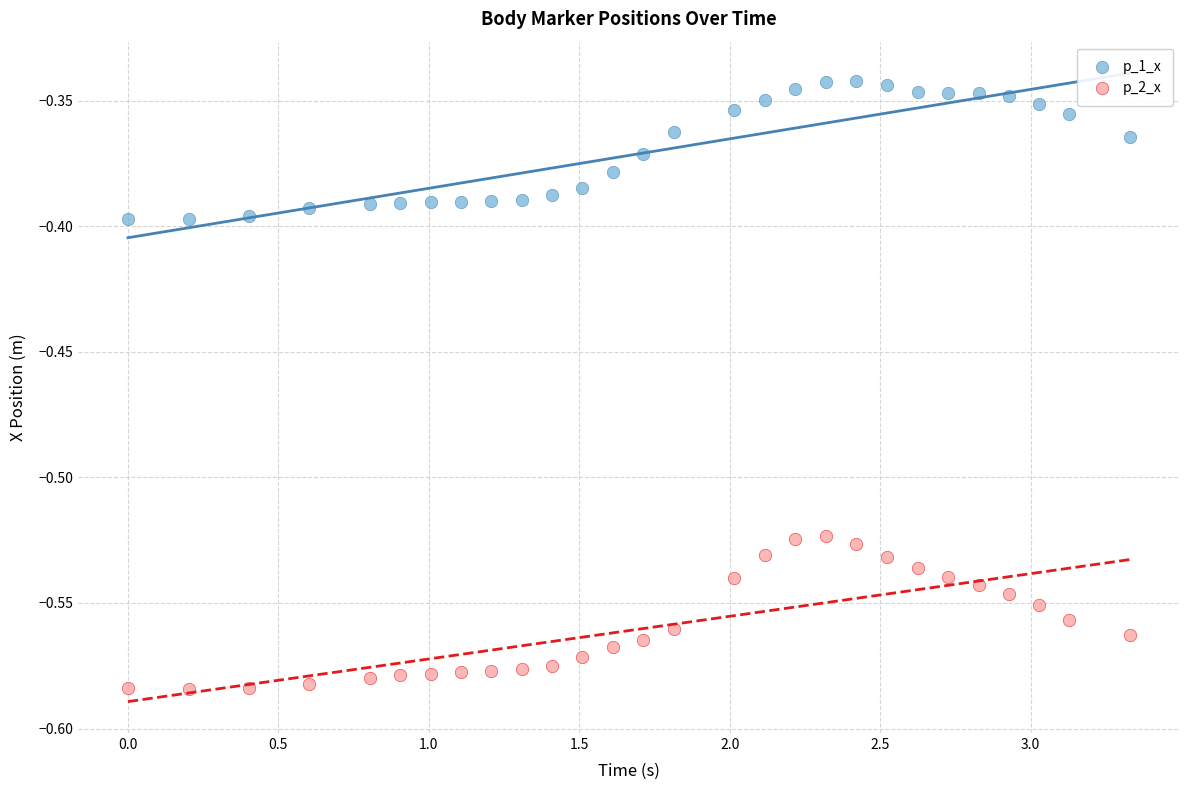

What are all the series names shown in the legend?

p_1_x, p_2_x